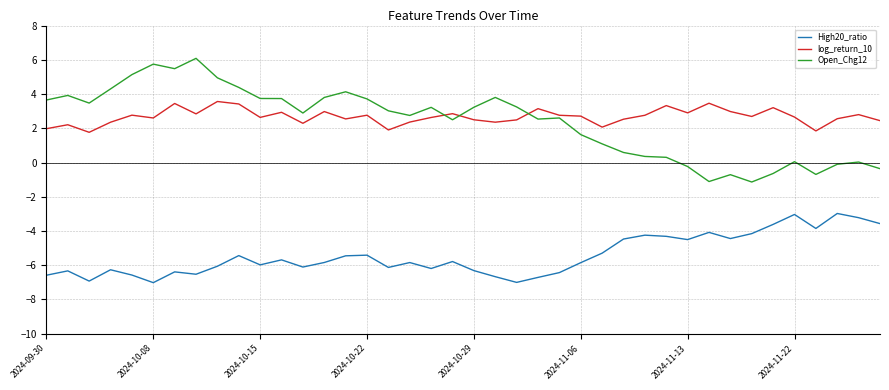

True or false: High20_ratio and Open_Chg12 cross at least once.

False